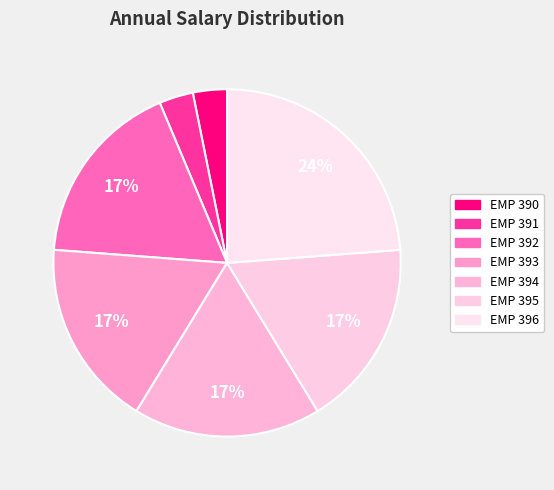

Which slice is the largest?

EMP 396